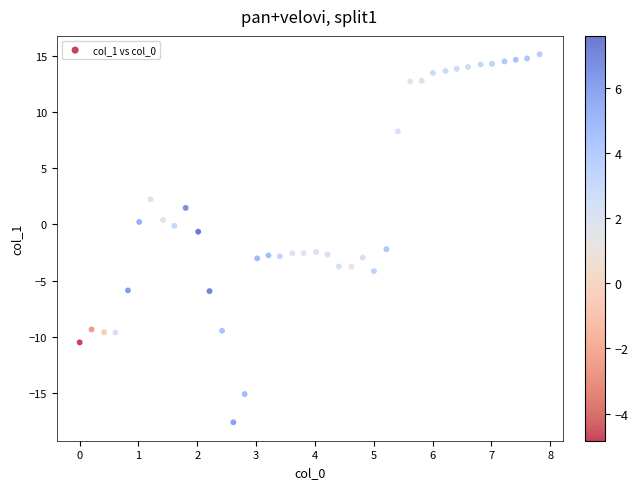

What is the range of X values (max minus min)?

7.8